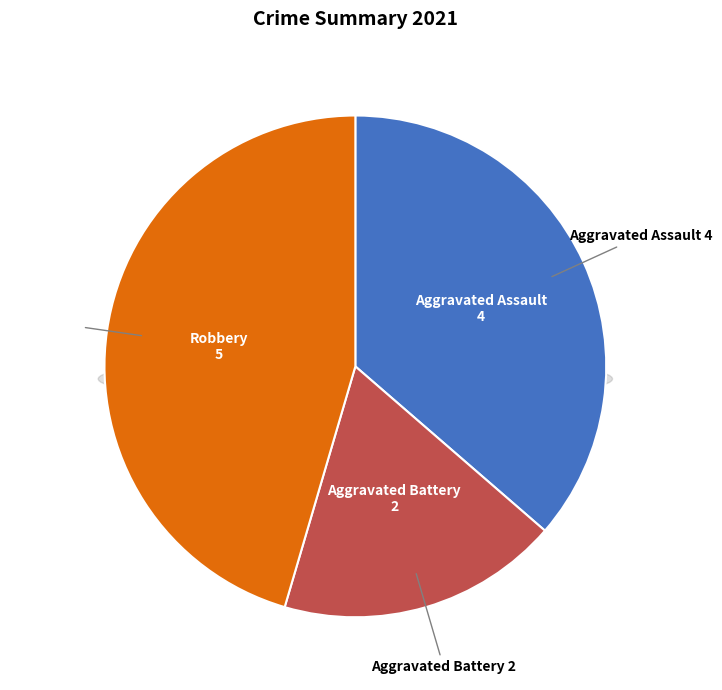

What portion of the pie excludes Aggravated Battery?

81.8%